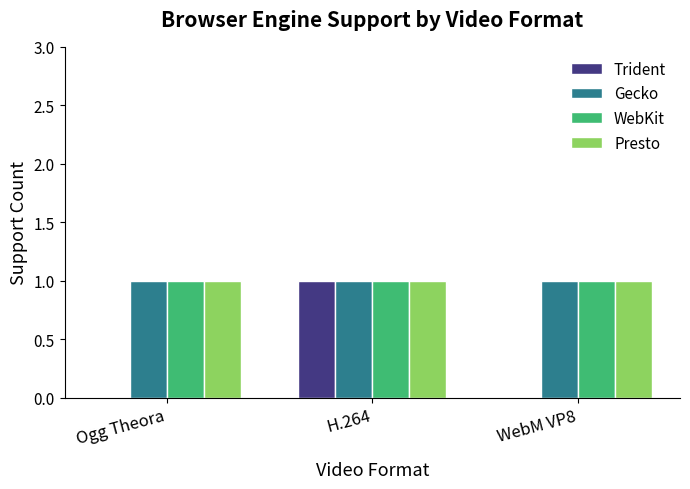

The WebKit series shows 2 at WebM VP8. True or false?

False